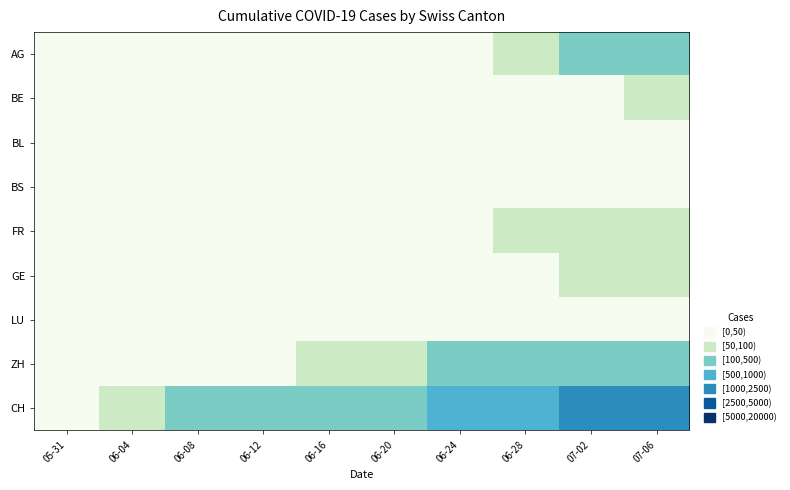

Which has a higher value, 06-08 or 06-28?

06-28